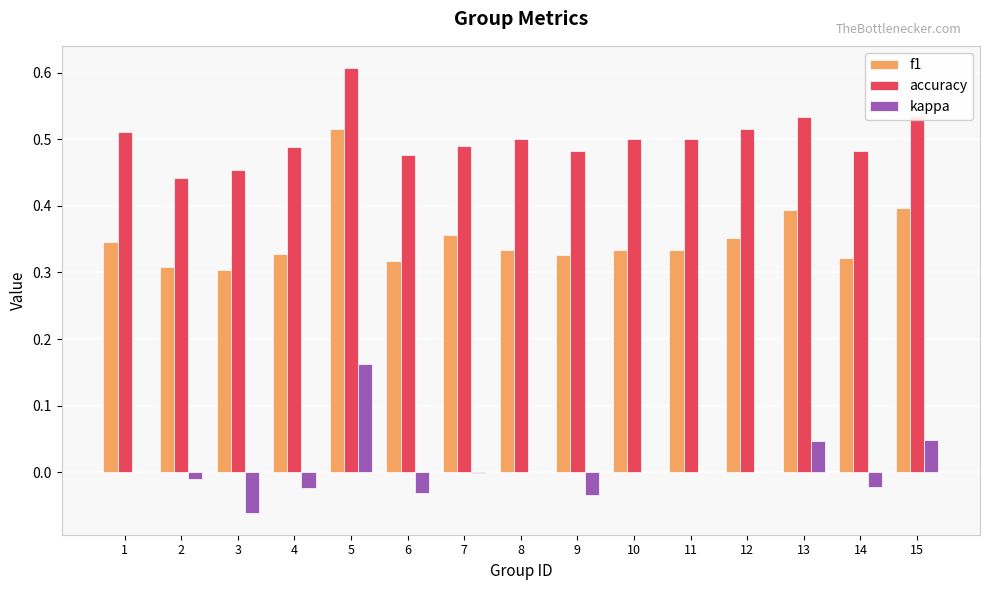

The accuracy series shows 0.6 at 5. True or false?

True